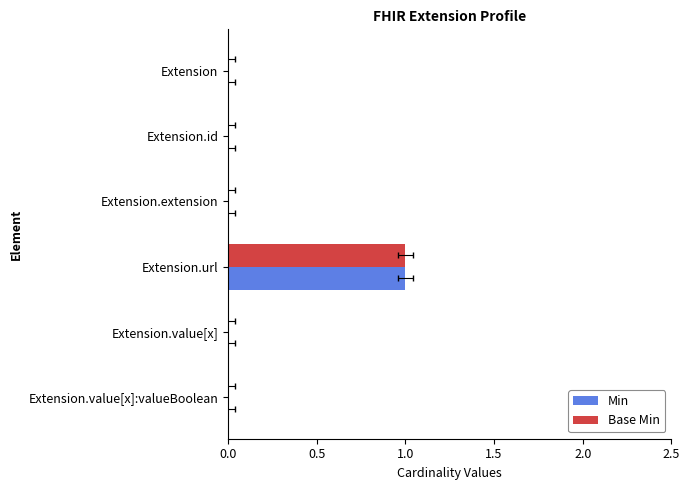

Is the value of Min at Extension.url greater than the value of Base Min at Extension.value[x]?

Yes